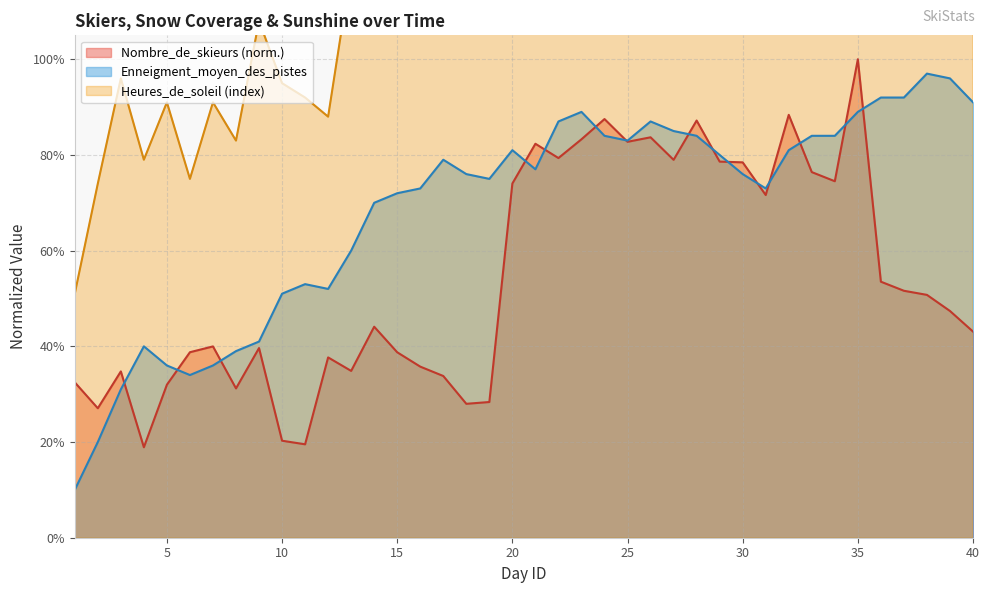

Where is Nombre_de_skieurs nearest to the value 0?

4